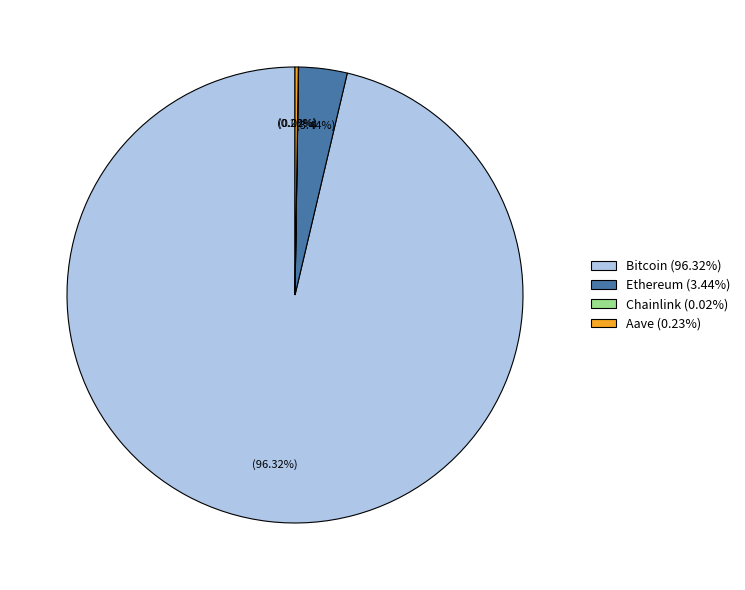

The Bitcoin slice represents 81% of the pie. True or false?

False